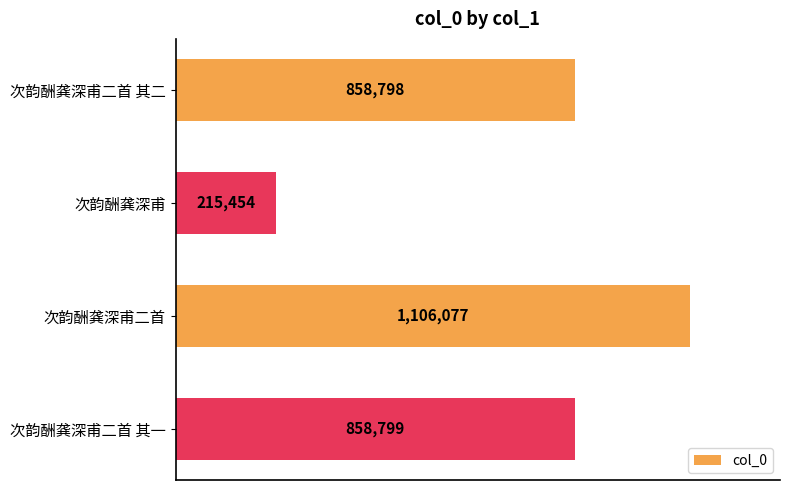

At which category does the chart reach its minimum across all series?

次韵酬龚深甫